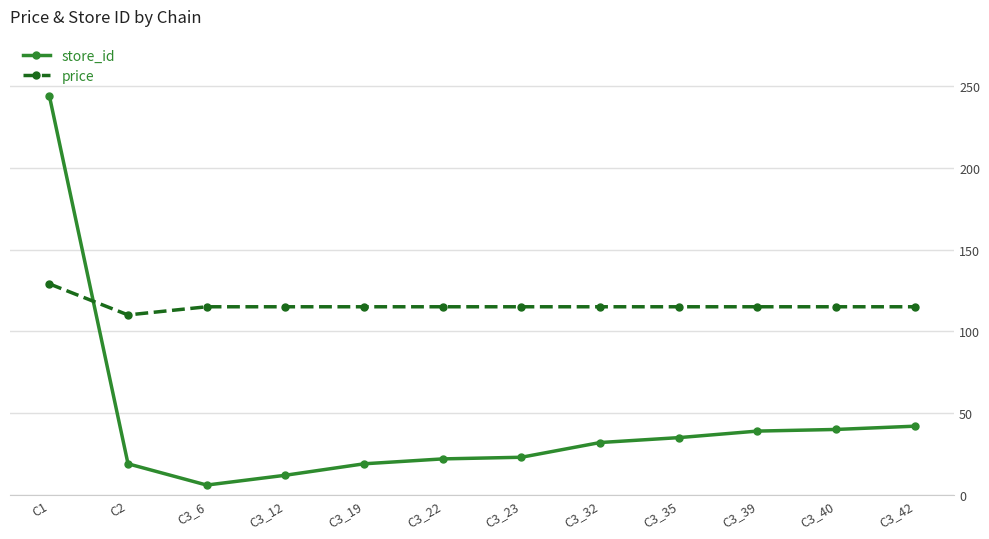

Where do price and store_id first cross each other?

C1 and C2